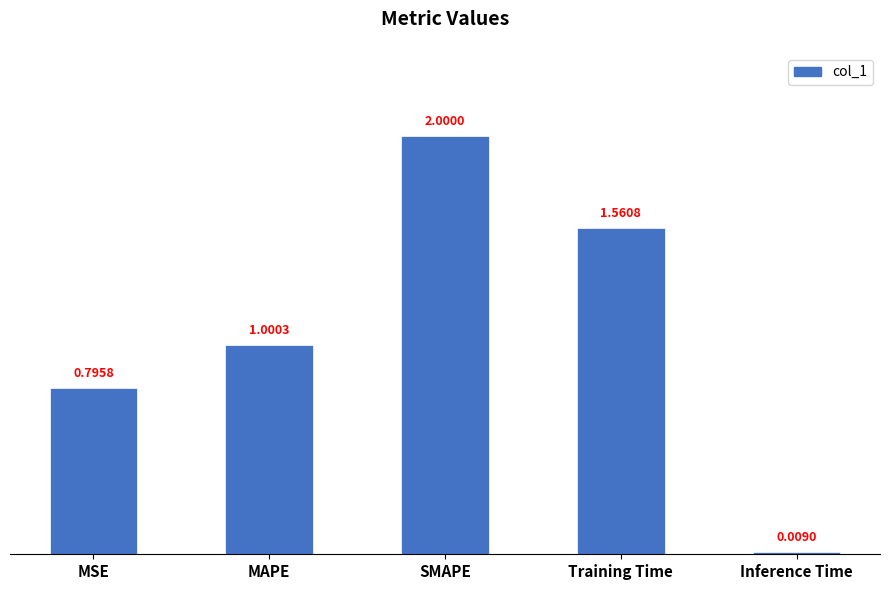

List the labels in order of value, smallest first.

Inference Time, MSE, MAPE, Training Time, SMAPE